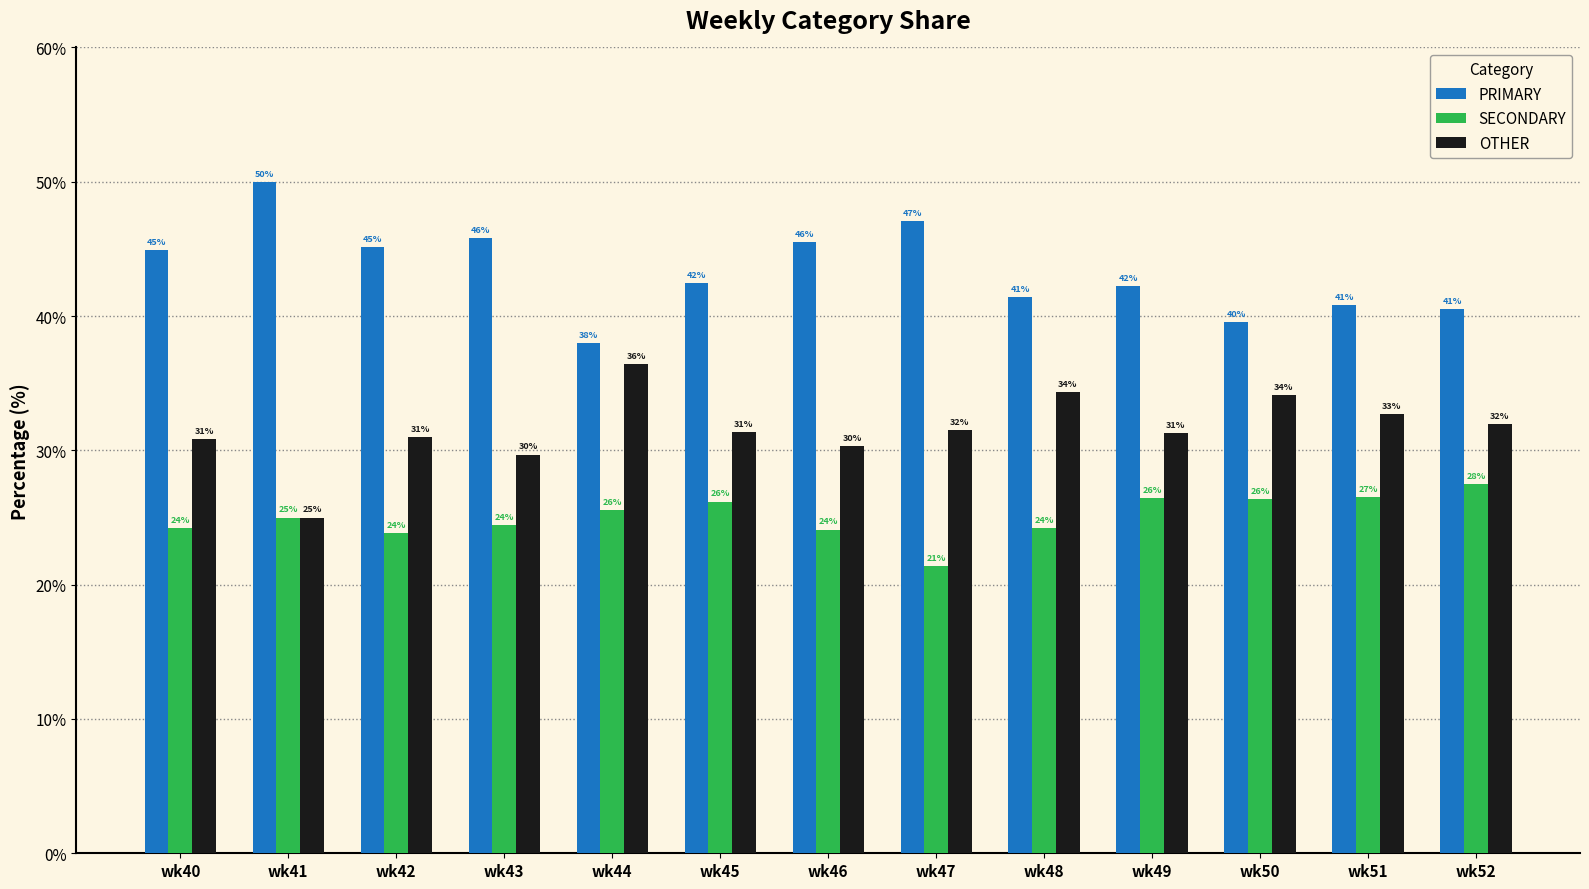

What is the maximum value shown in the chart?

50.0